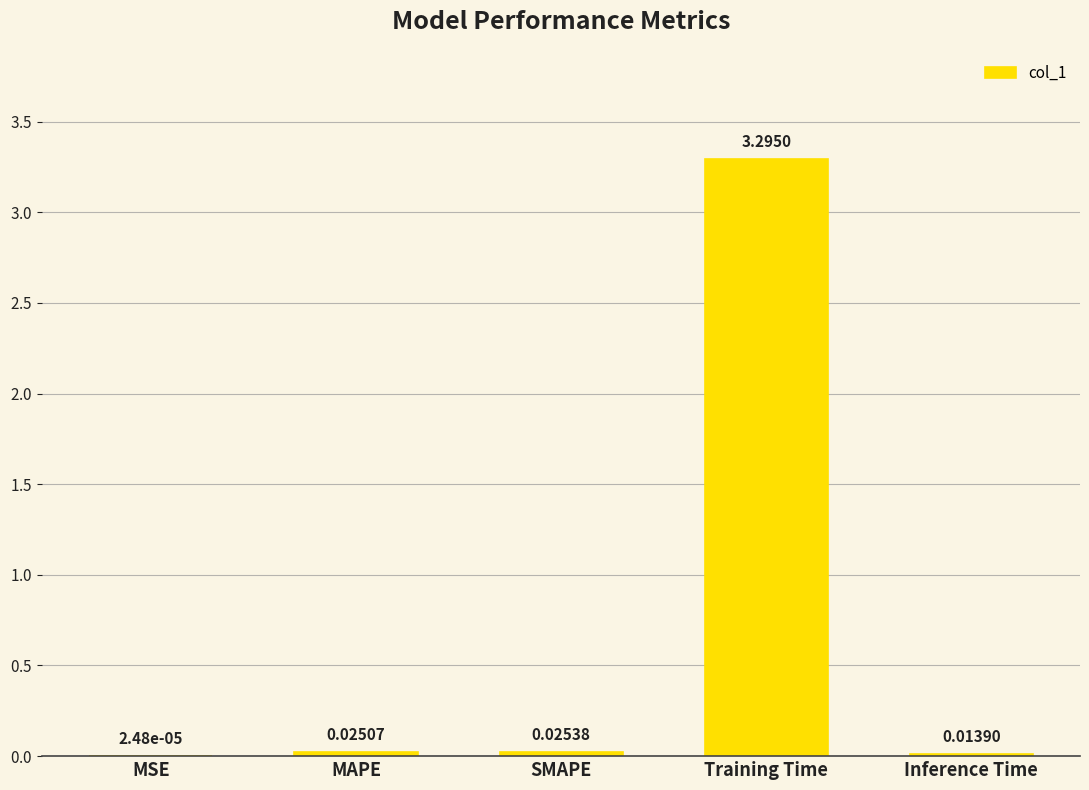

At which label is the value closest to 1?

SMAPE